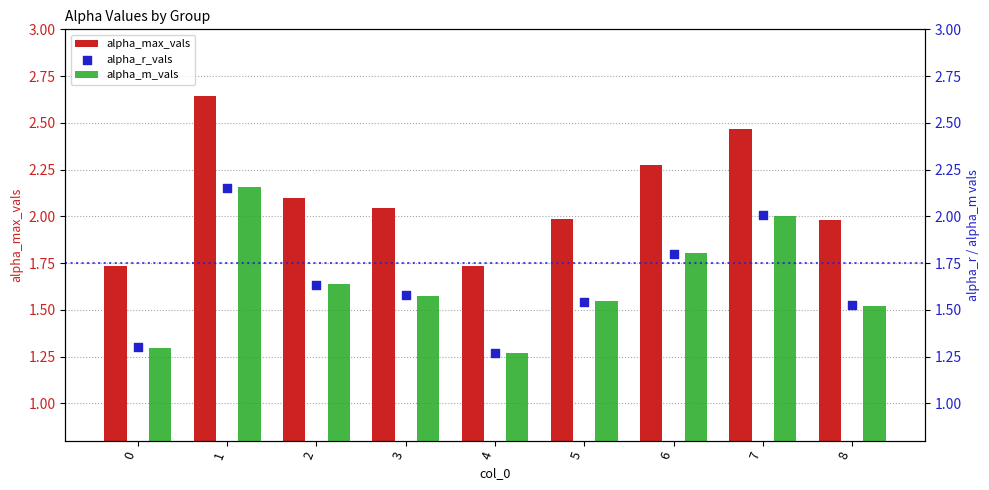

What is the total value across all series at 3?

5.2